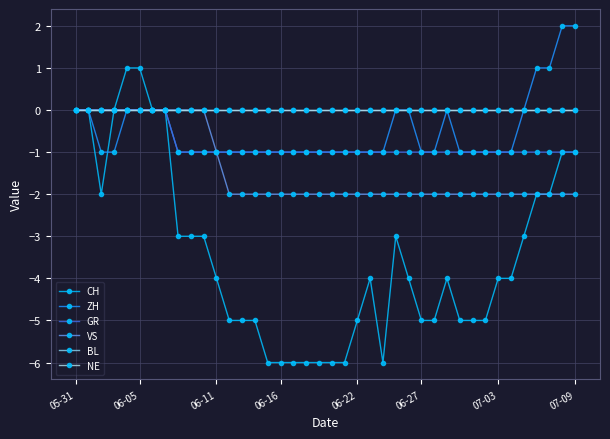

What is the minimum value for VS?

-2